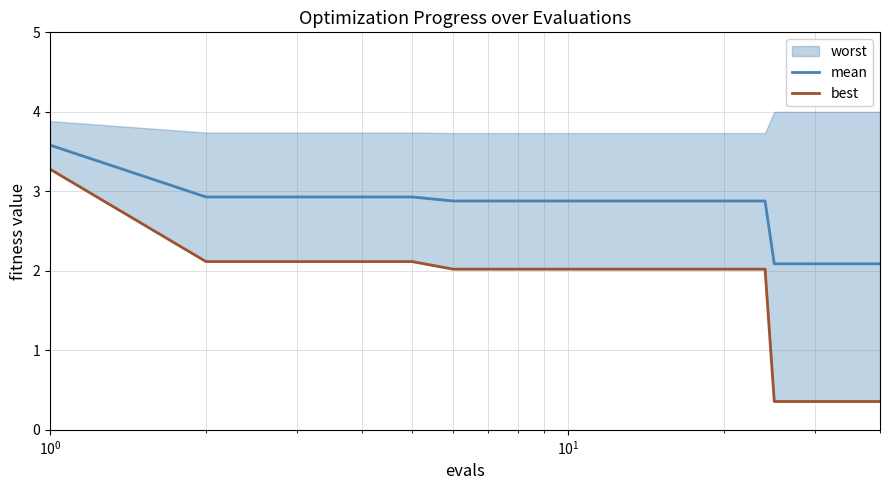

What is the lowest value of the mean series?

2.1